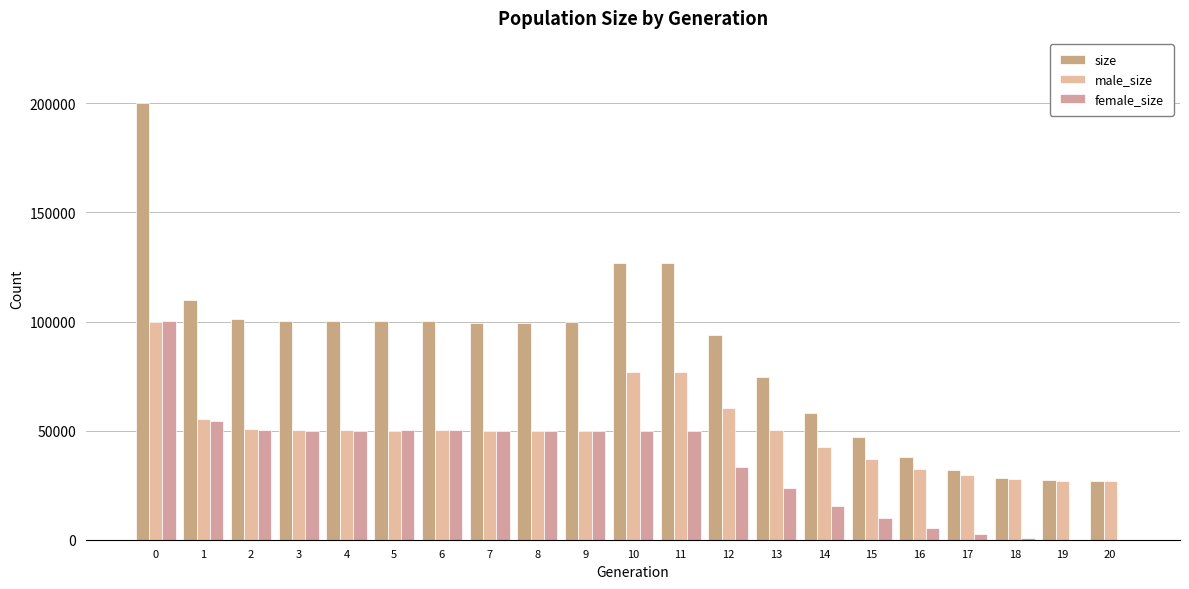

How many data points does each series have?

21